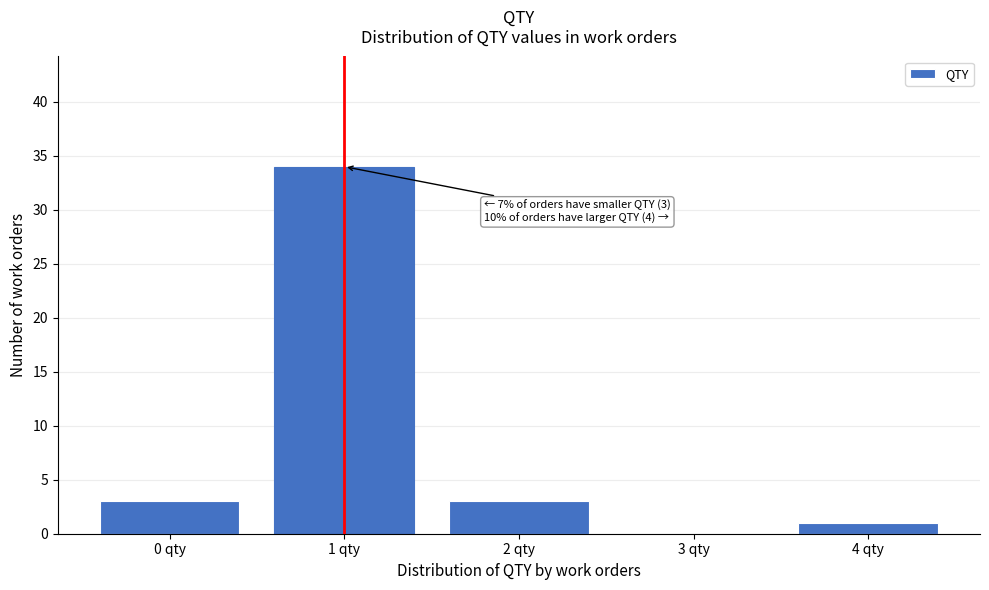

Reading left to right, extract all data points from this chart.

0 qty=3	1 qty=34	2 qty=3	3 qty=0	4 qty=1